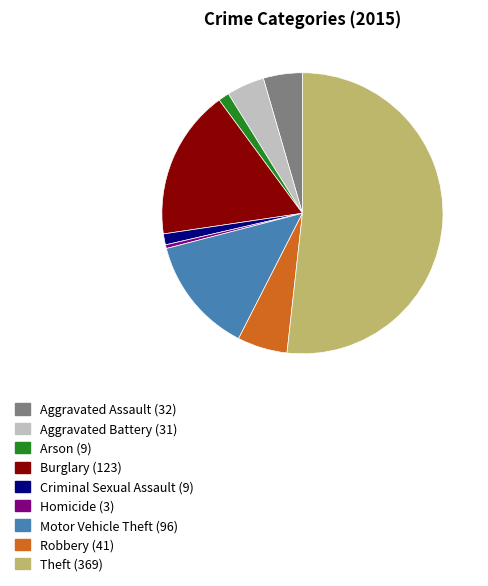

Approximately how many times larger is the value at Motor Vehicle Theft (96) compared to Burglary (123)?

0.8